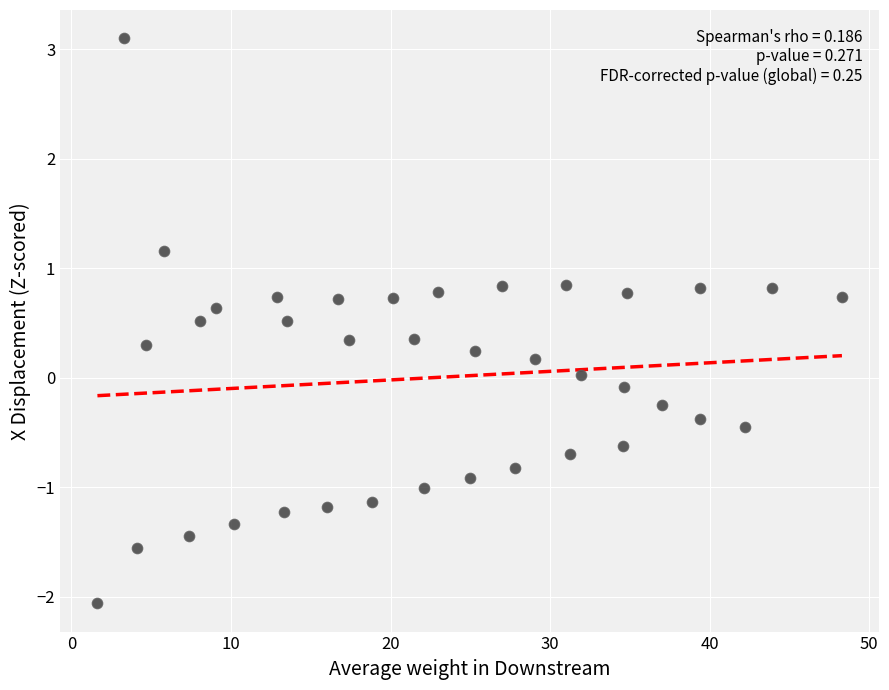

What is the range of Y values (max minus min)?

5.2